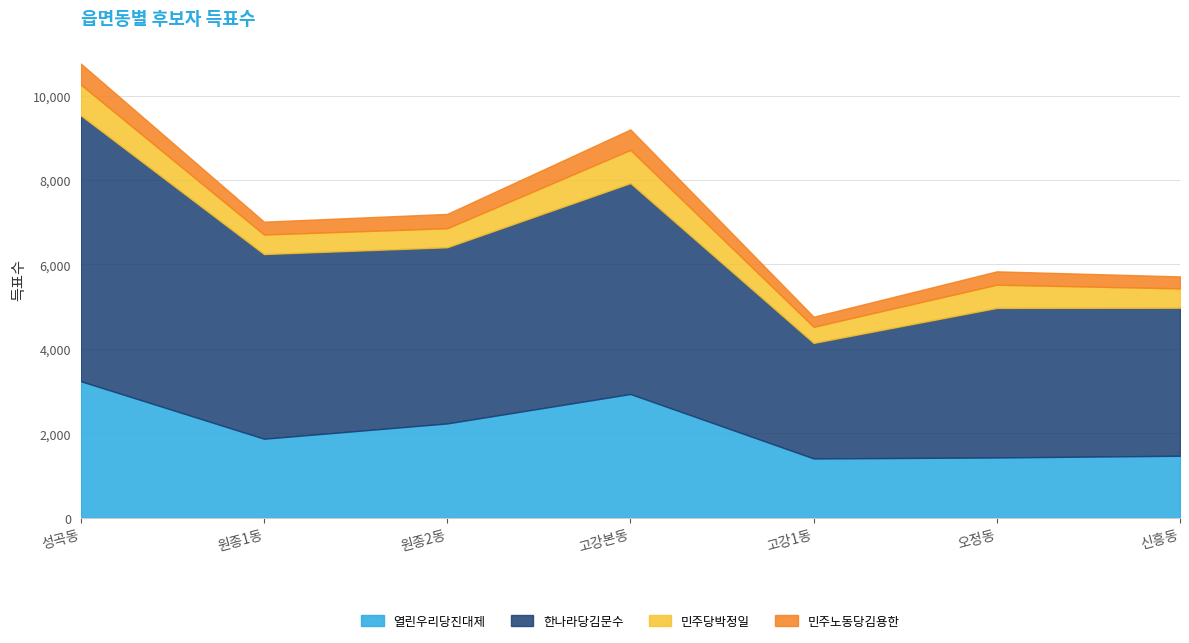

The value of 한나라당김문수 at 신흥동 is 3504. True or false?

True